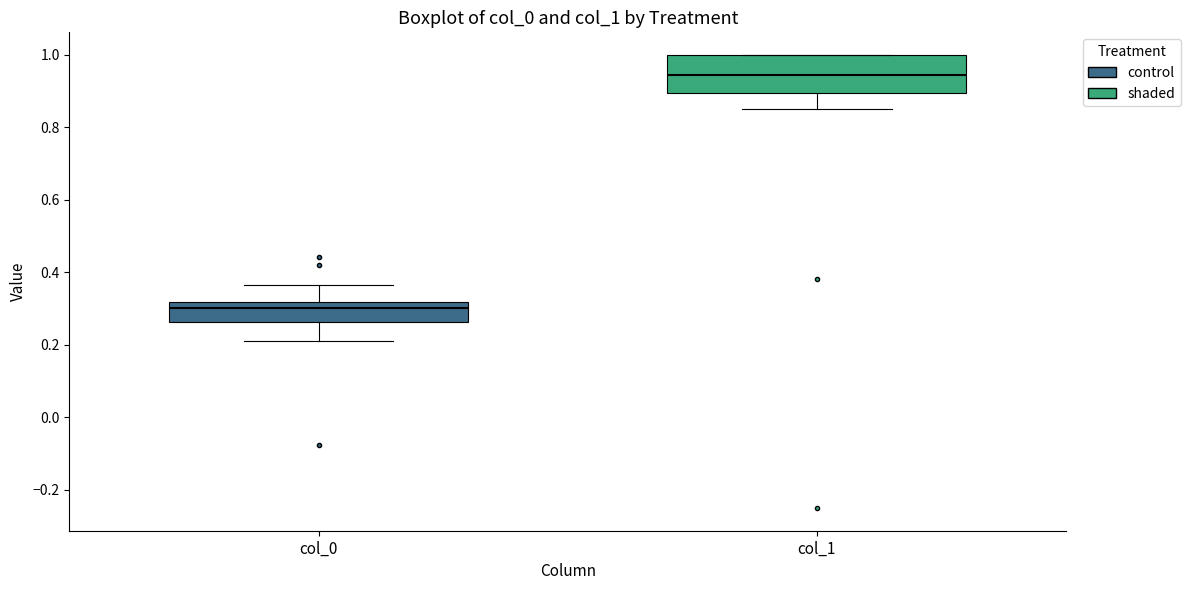

Which box has the highest median line?

col_1